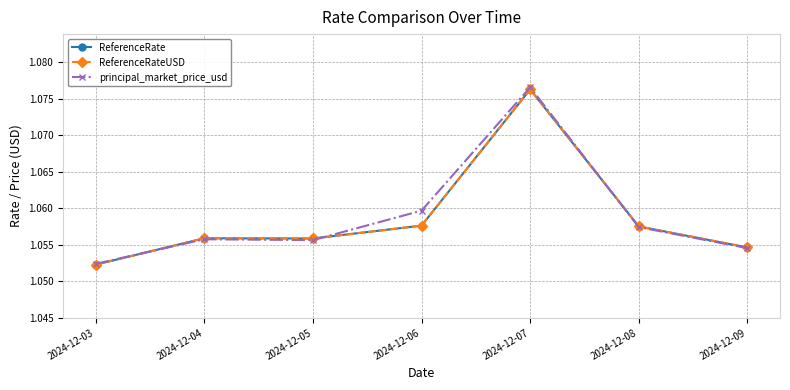

The principal_market_price_usd series shows 1.1 at 2024-12-06. True or false?

True